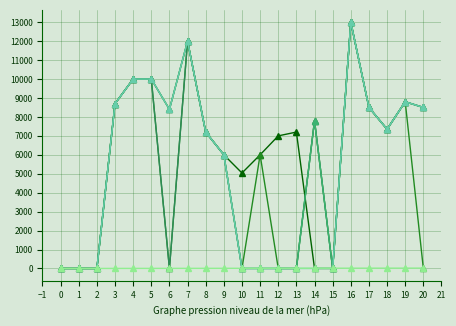

At which category is the sum across all series the highest?

16